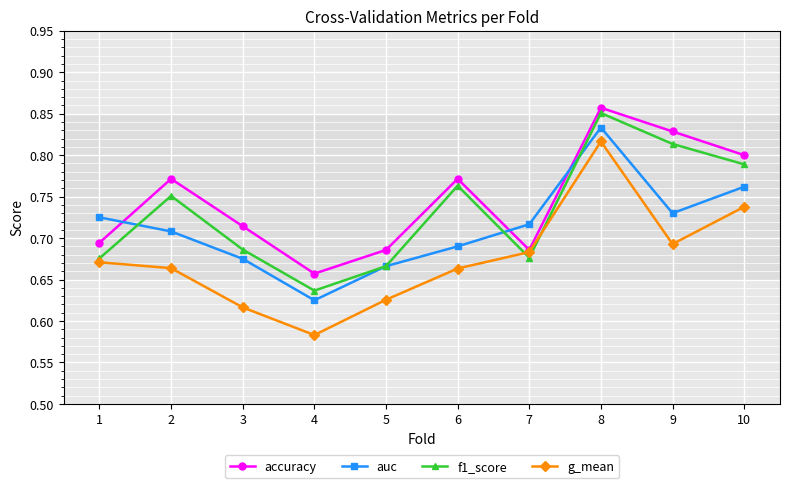

At which category does the chart reach its peak across all series?

8